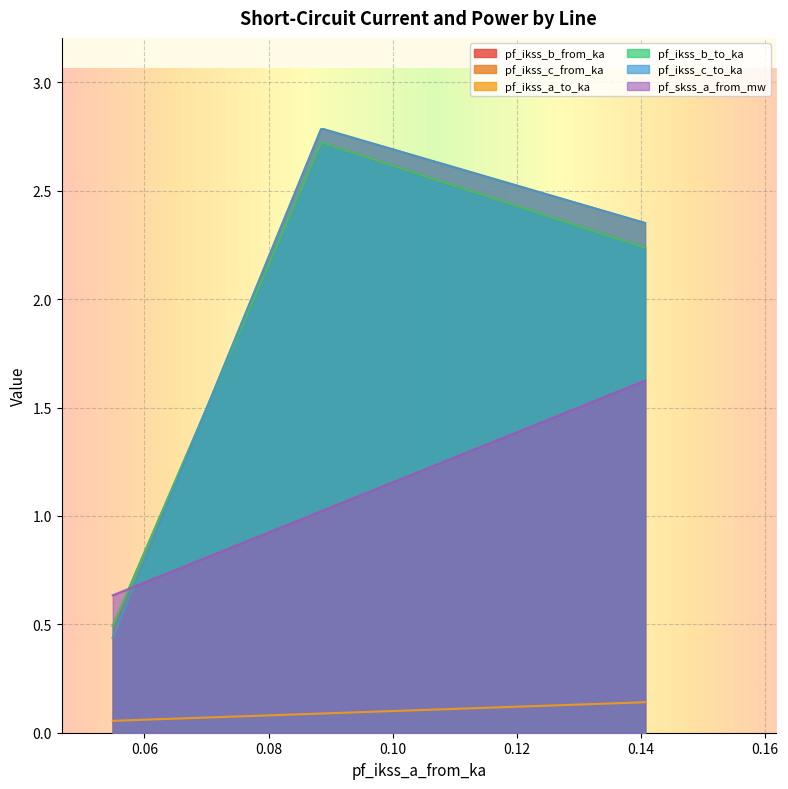

At how many categories does at least one series exceed 1?

2